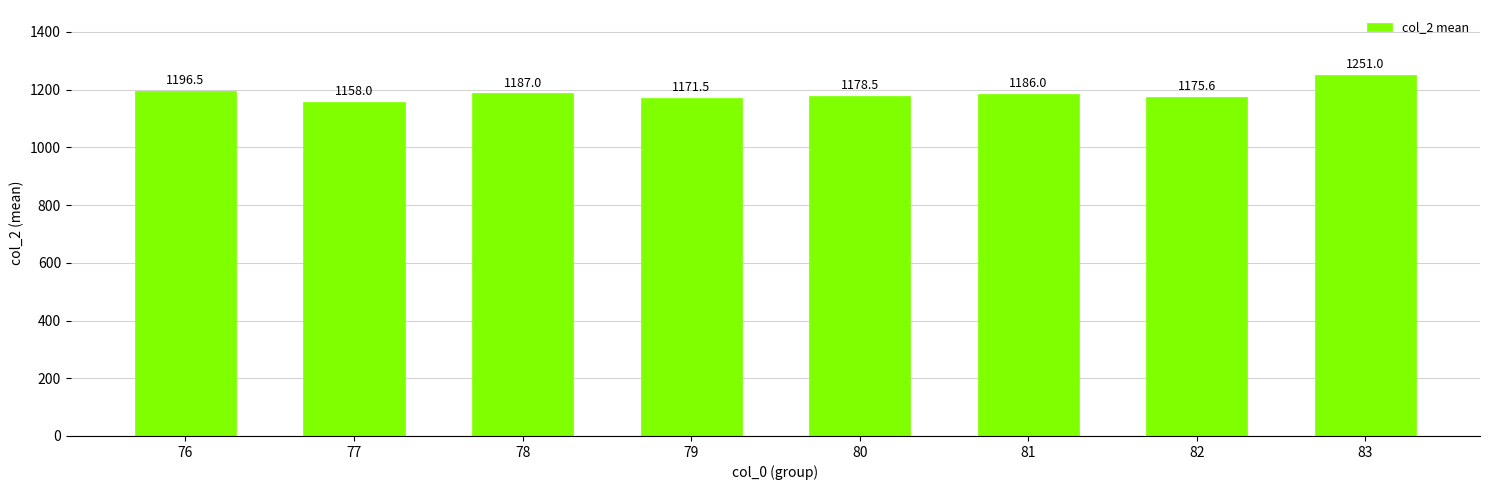

Rank the categories by value from lowest to highest.

77, 79, 82, 80, 81, 78, 76, 83